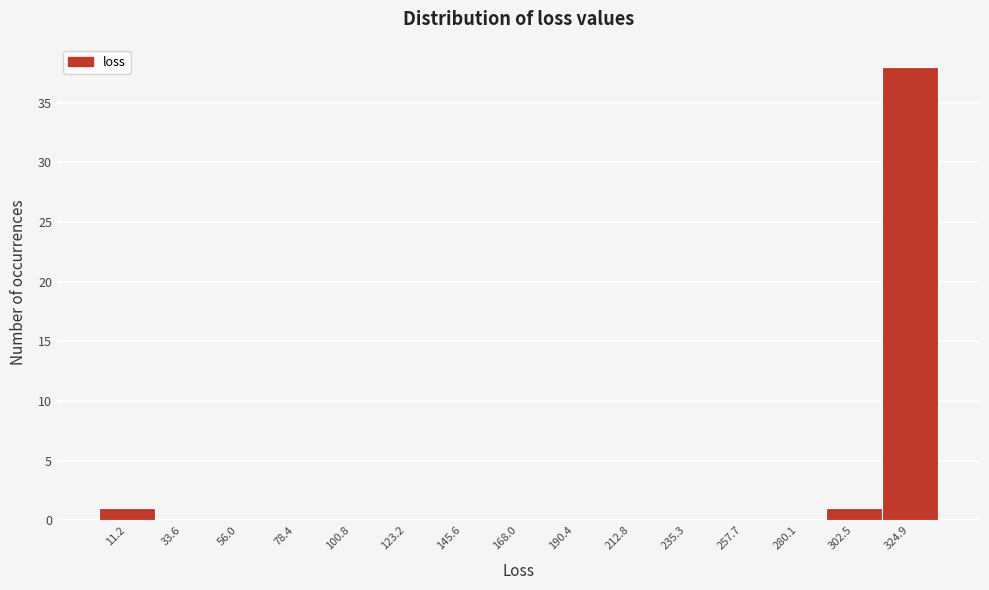

What is the height of the bar covering 0 to 20 on the x-axis? Neither the bar edges nor the heights are printed on the chart, so give them approximately, as read against the axes.

1